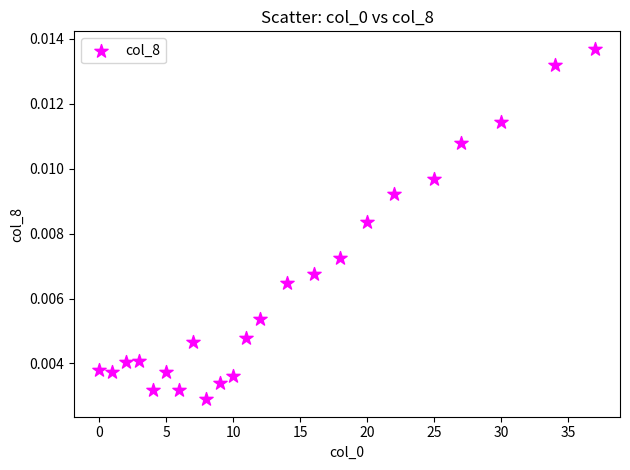

What is the range of X values (max minus min)?

37.0